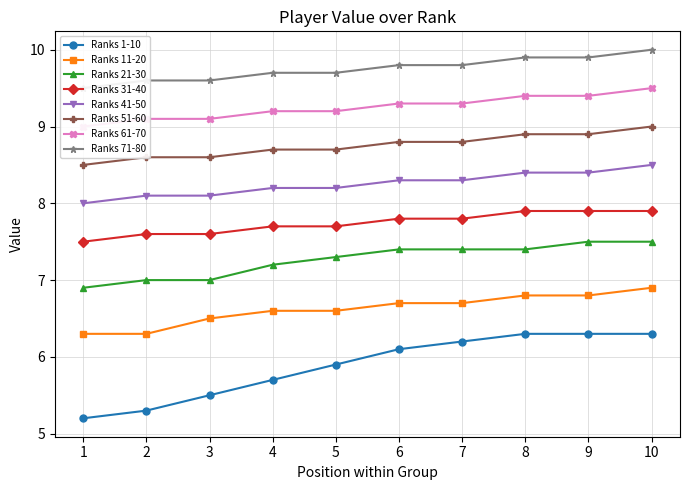

What is the lowest value of the Ranks 11-20 series?

6.3